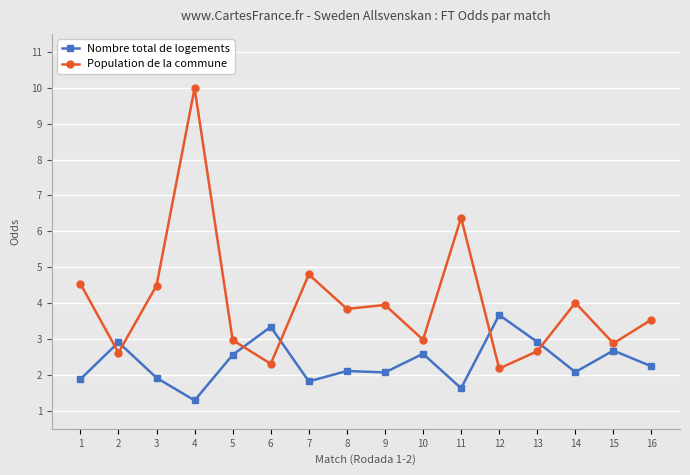

True or false: Population de la commune has more than 1 points higher than both neighbors.

True